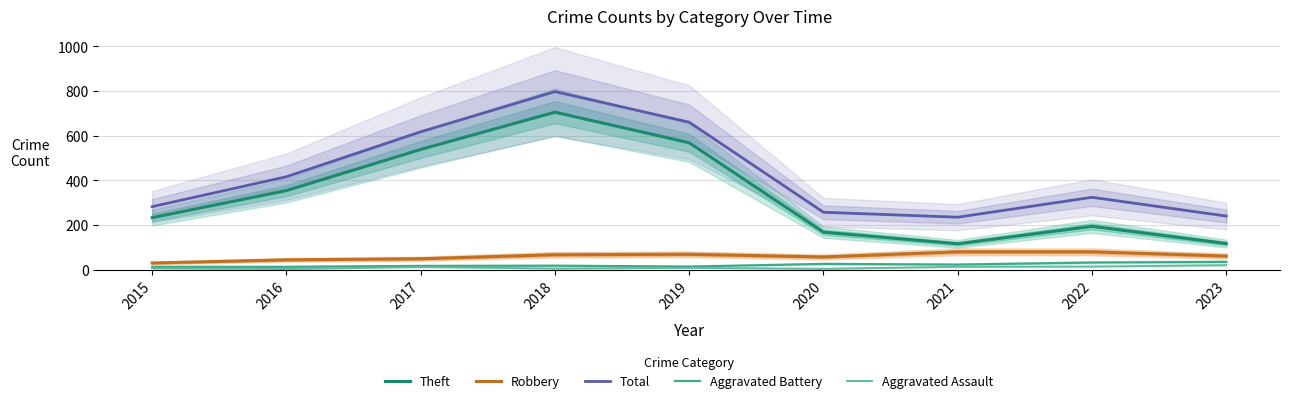

How many values in the Robbery series exceed 61?

4